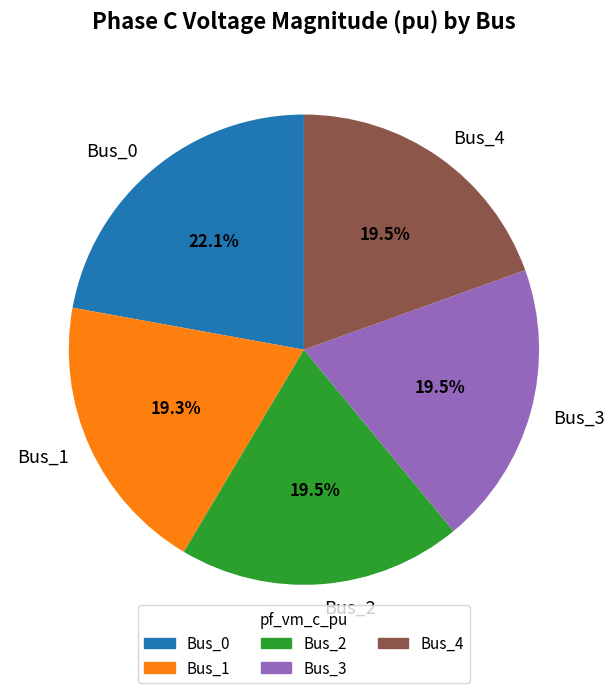

Between Bus_0 and Bus_4, which is larger?

Bus_0